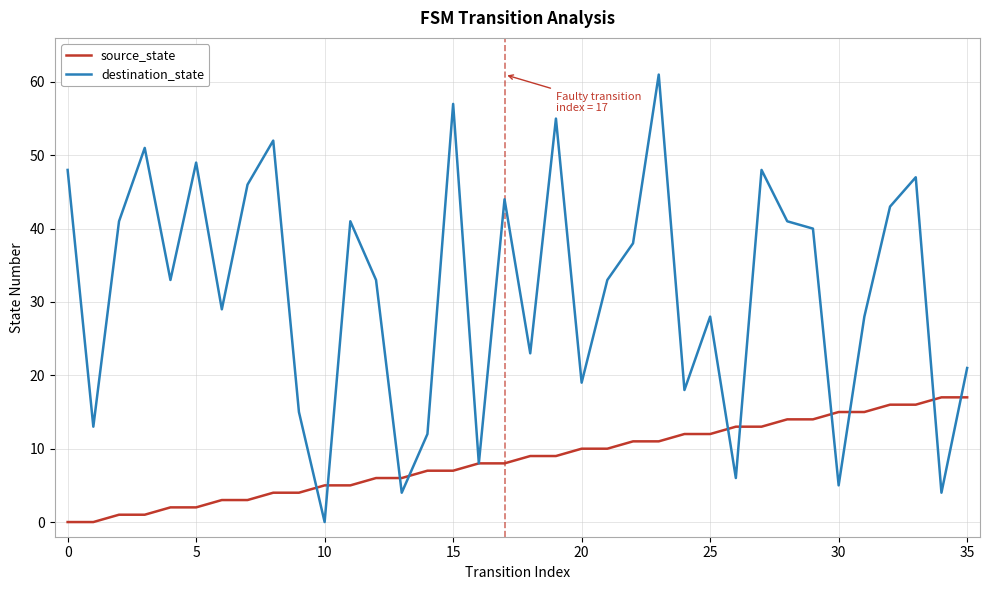

Which series has the largest range (max minus min)?

destination_state